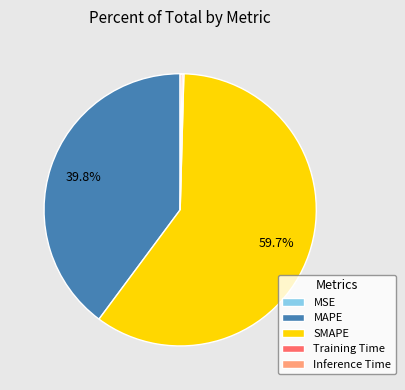

What percentage do SMAPE and MAPE together represent?

99.6%